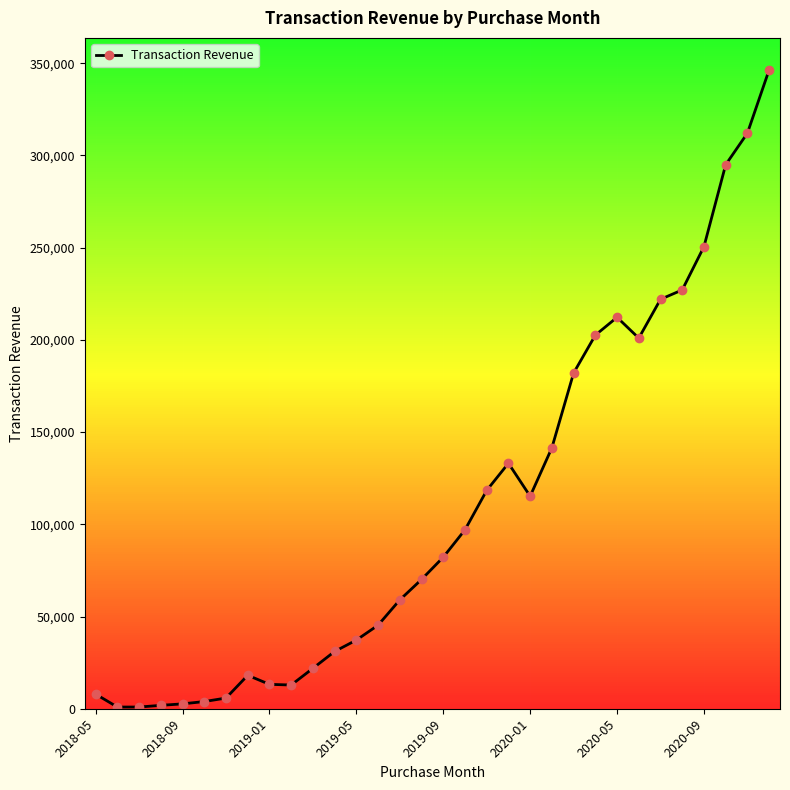

What is the greatest value displayed?

346390.8